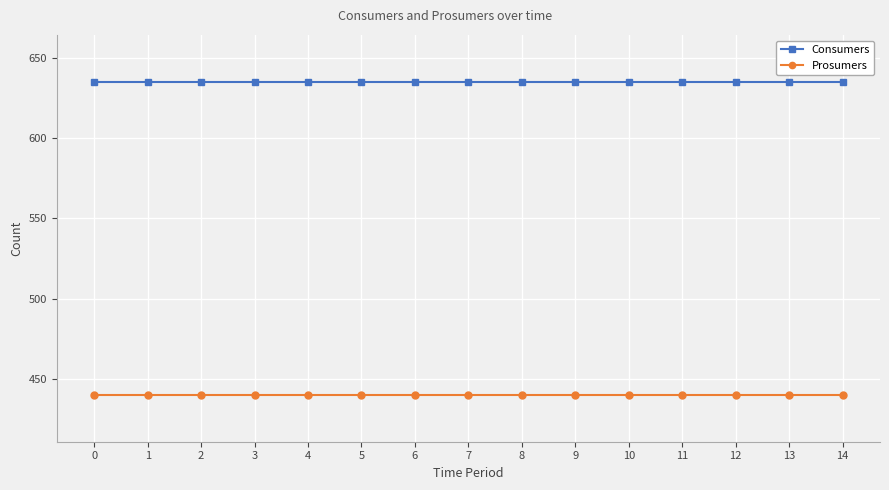

True or false: Consumers and Prosumers cross at least once.

False